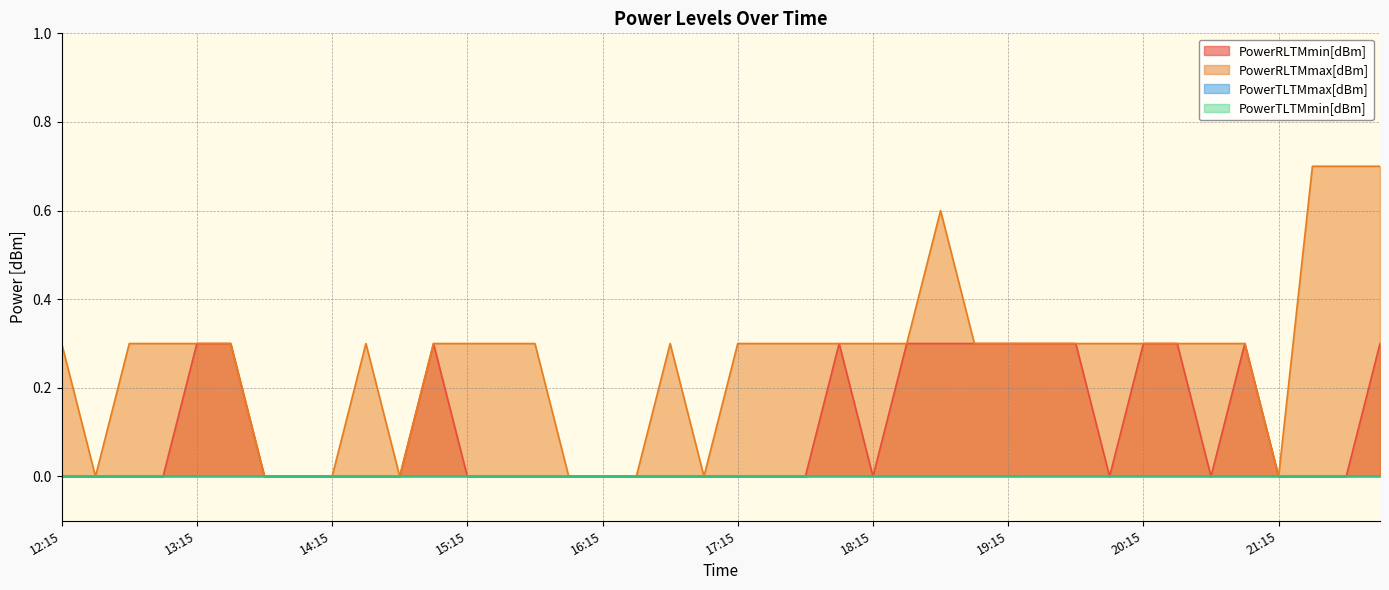

How many interior local peaks does the PowerRLTMmax[dBm] series have?

3